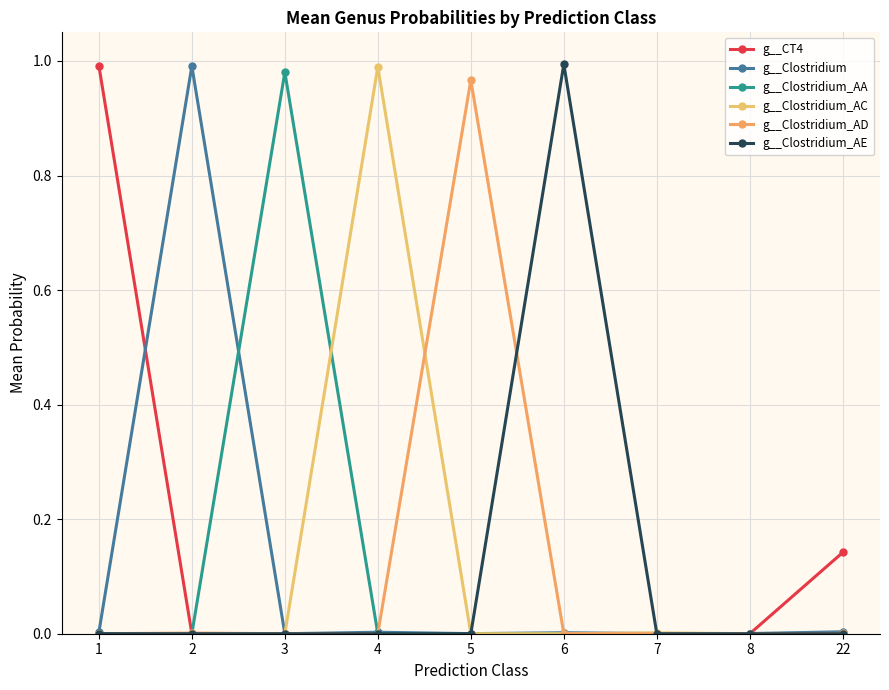

How many lines are shown in the chart?

6